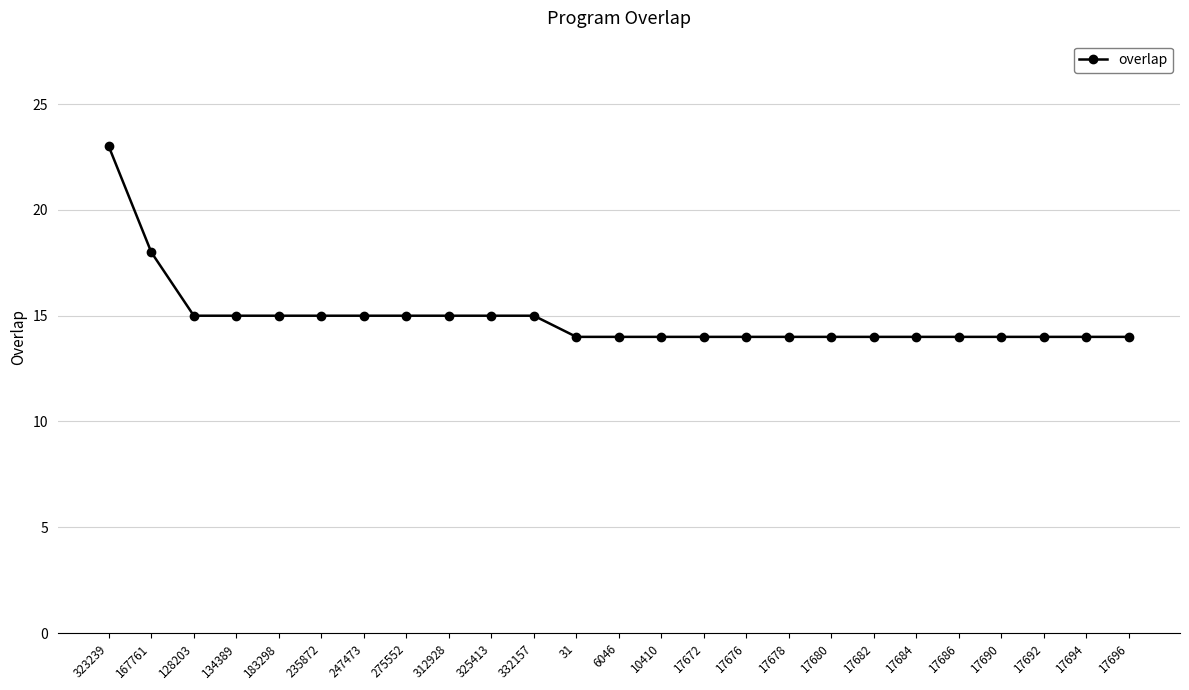

Reading left to right, what are all the values shown in this chart?

323239=23	167761=18	128203=15	134389=15	183298=15	235872=15	247473=15	275552=15	312928=15	325413=15	332157=15	31=14	6046=14	10410=14	17672=14	17676=14	17678=14	17680=14	17682=14	17684=14	17686=14	17690=14	17692=14	17694=14	17696=14